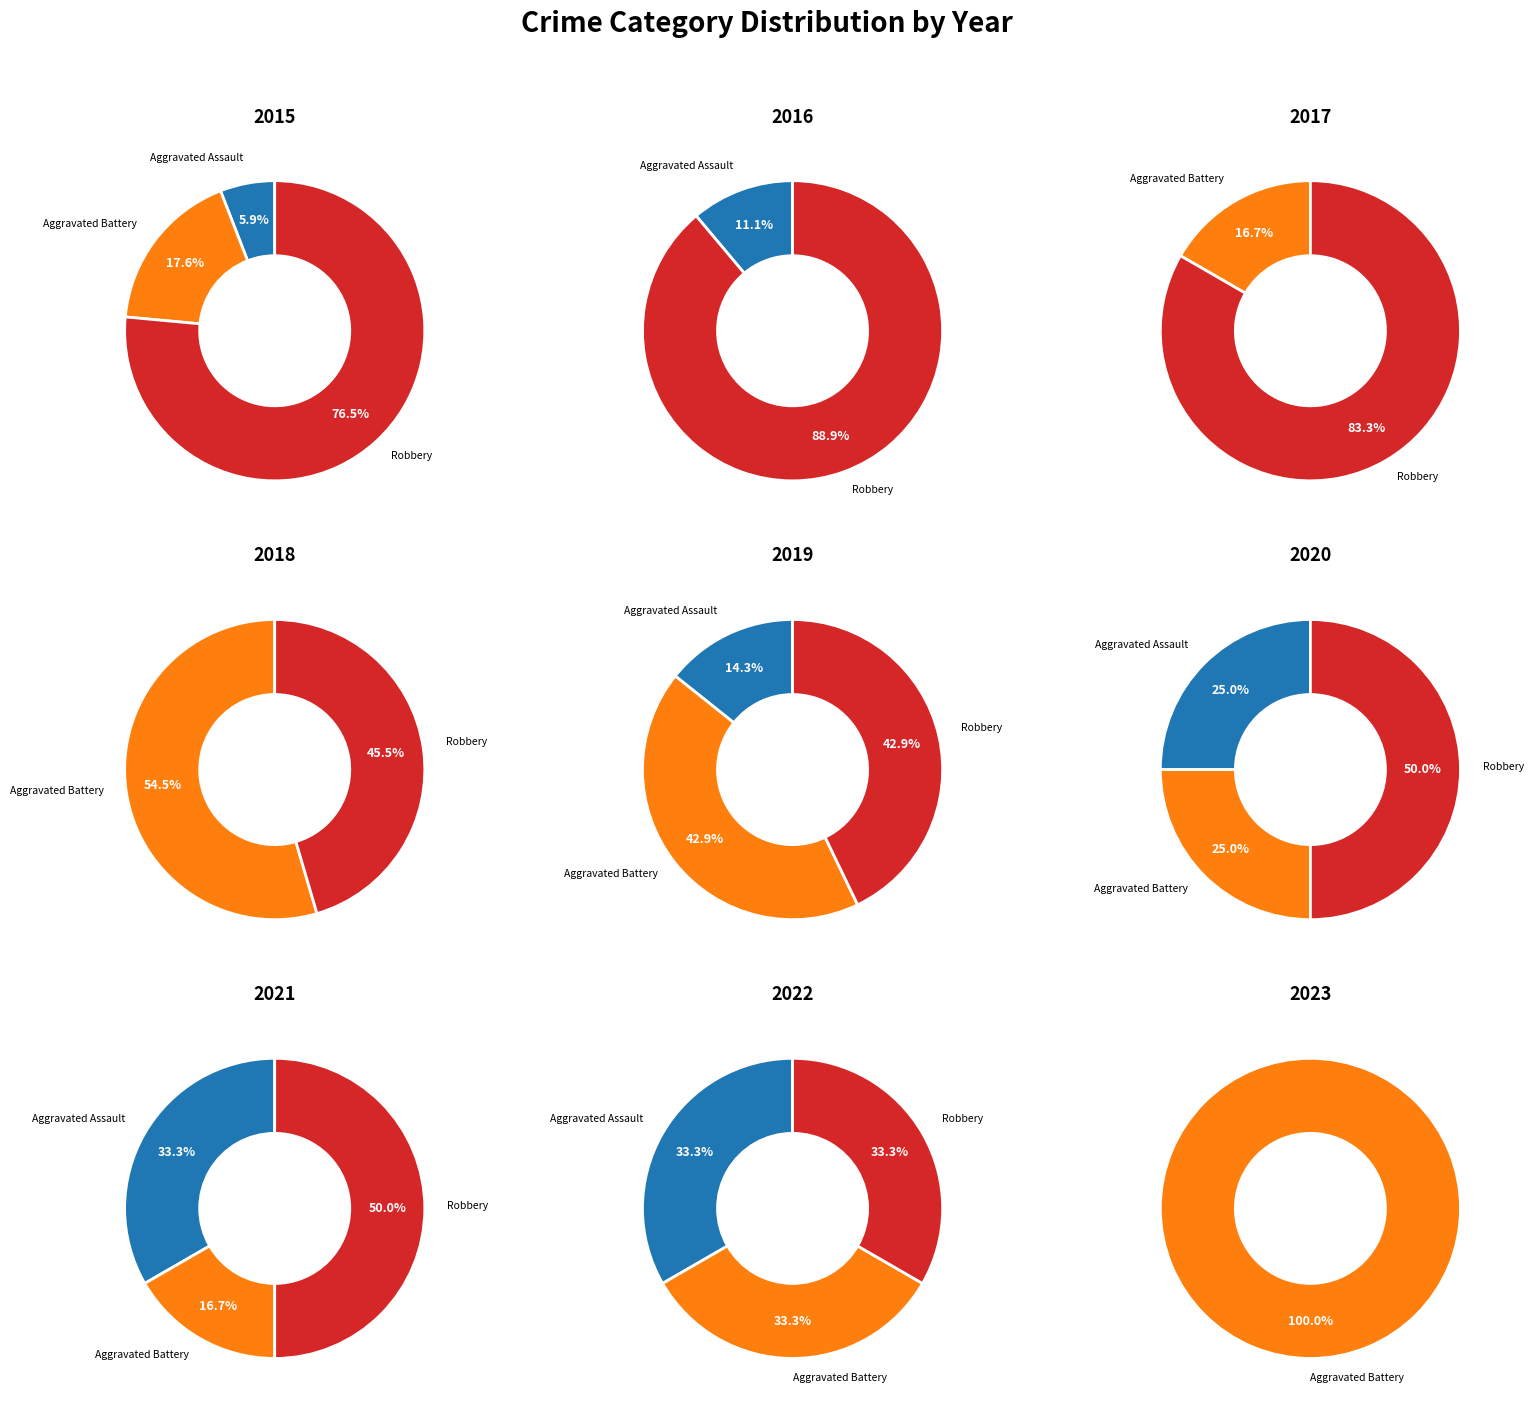

To the nearest percent, what is the difference between the 11 and 7 slice percentages?

2%